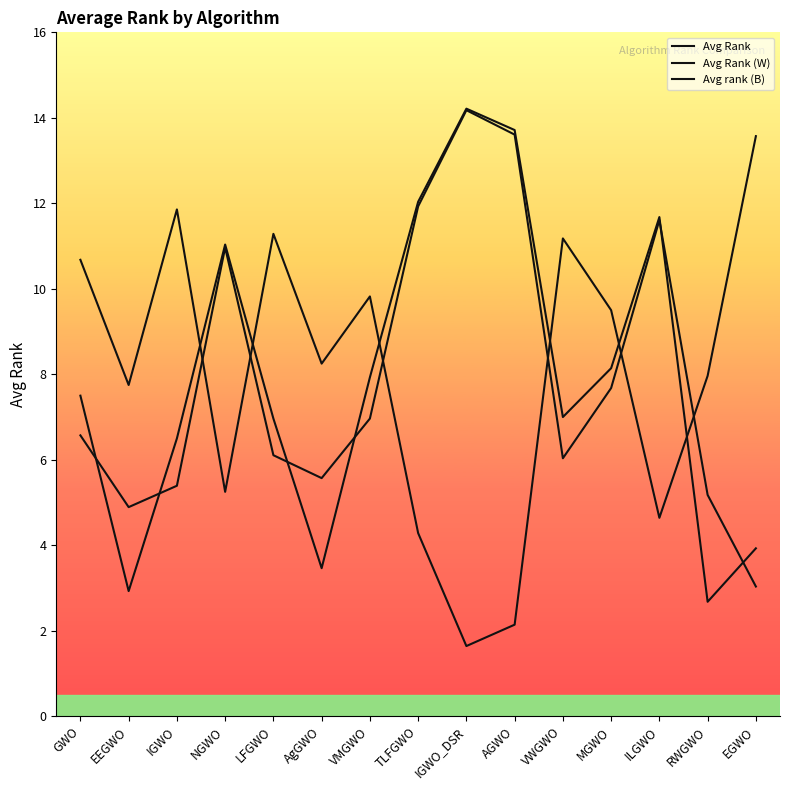

Which series has the largest total across all categories?

Avg Rank (W)